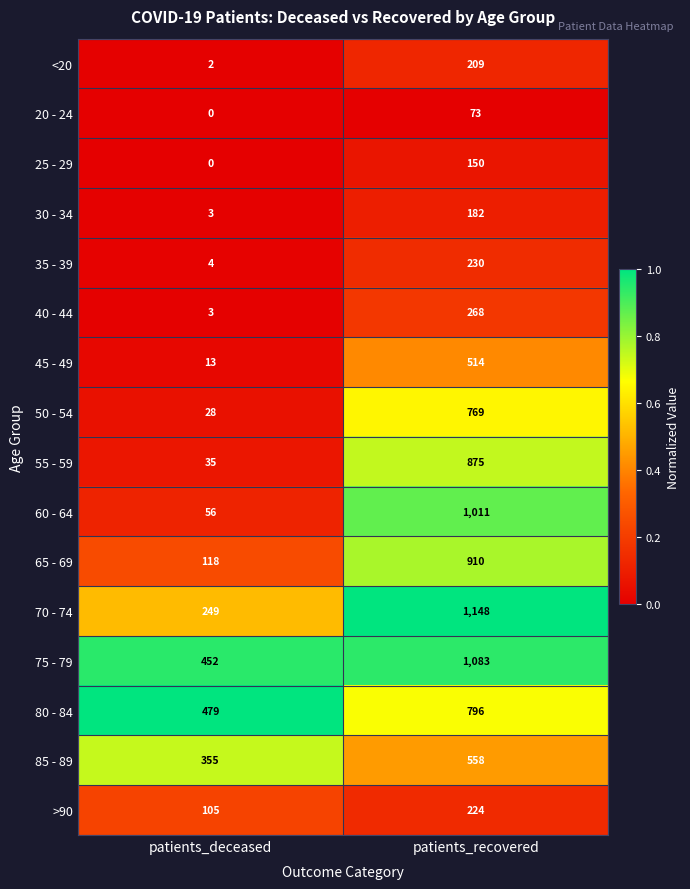

Which series has the widest spread of values?

60 - 64